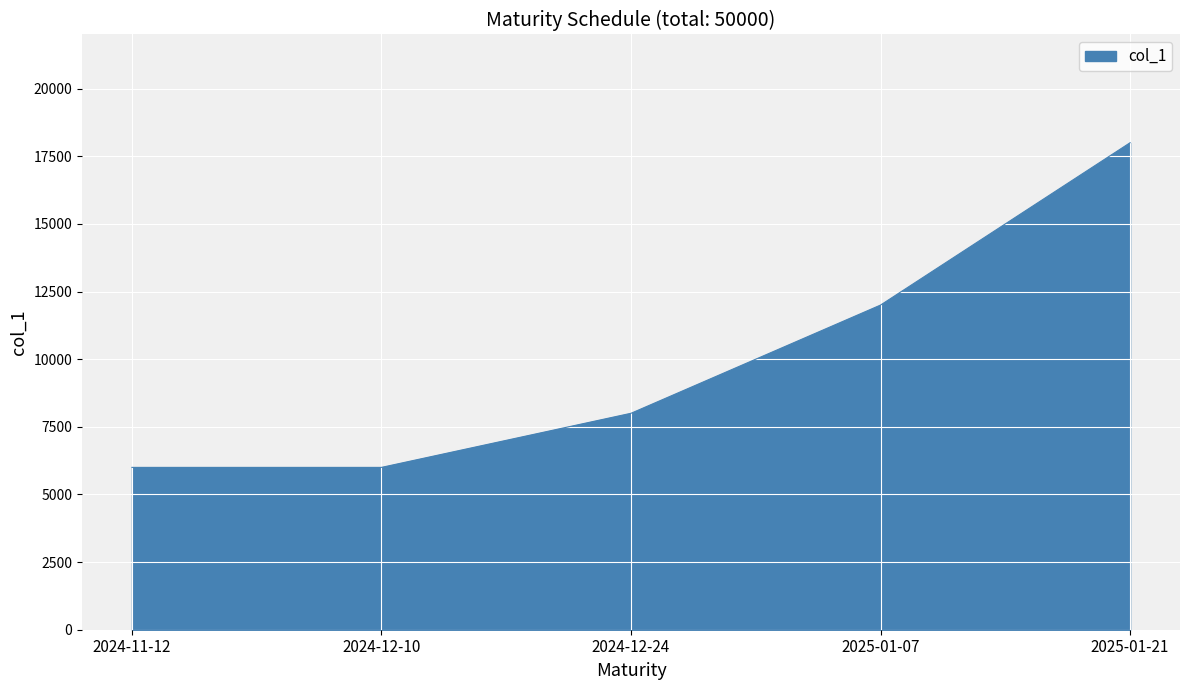

What is the greatest value displayed?

18000